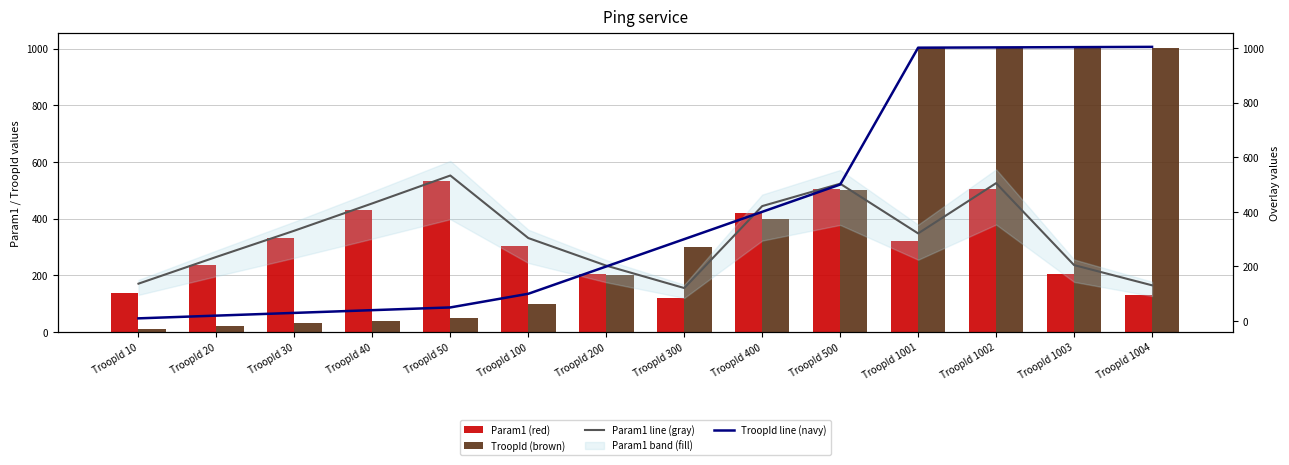

Rank the series by their maximum value, from lowest to highest.

Param1 (red), Param1 line (gray), TroopId (brown), TroopId line (navy)